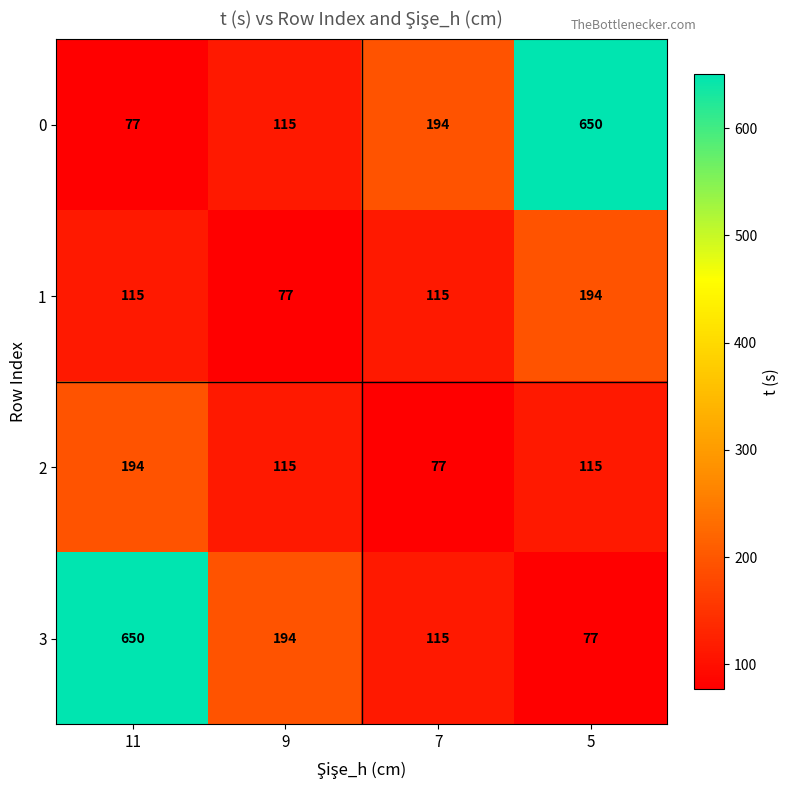

The 2 series shows 115 at 9. True or false?

True